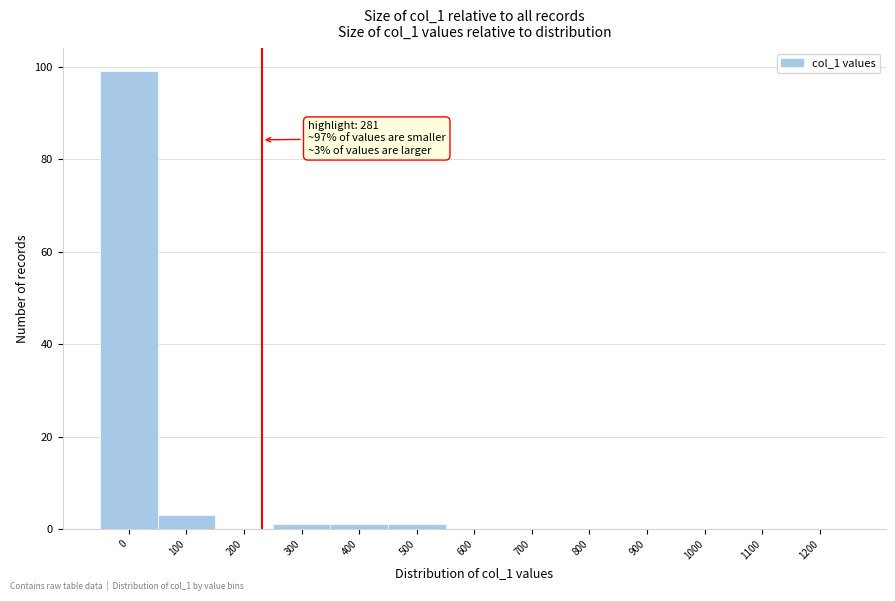

Reading left to right, list all the values displayed in this chart.

0=99	100=3	200=0	300=1	400=1	500=1	600=0	700=0	800=0	900=0	1000=0	1100=0	1200=0